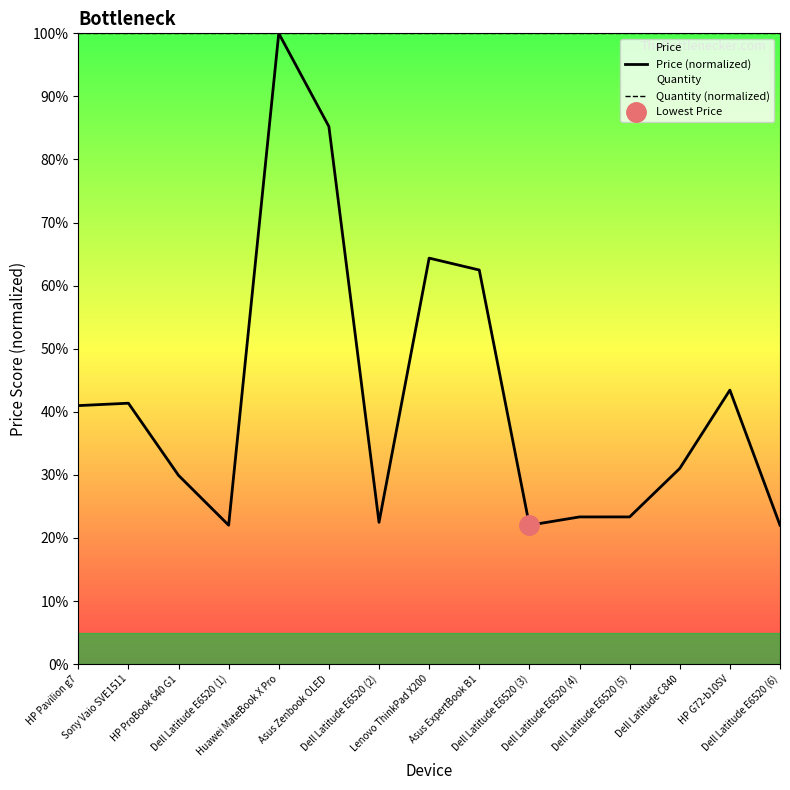

True or false: Quantity (normalized) and Price (normalized) cross at least once.

False